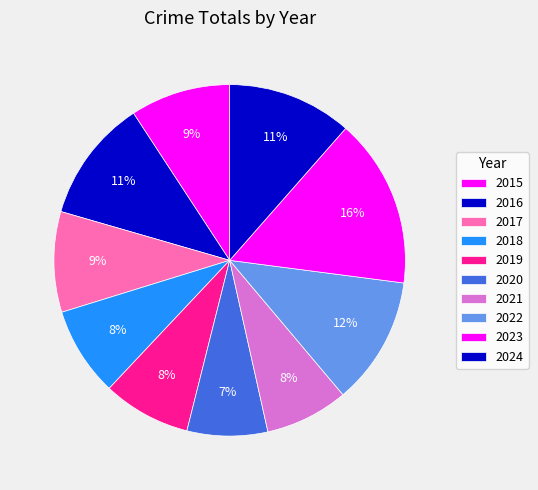

Rank the categories by value from highest to lowest.

2023, 2022, 2024, 2016, 2017, 2015, 2018, 2019, 2021, 2020